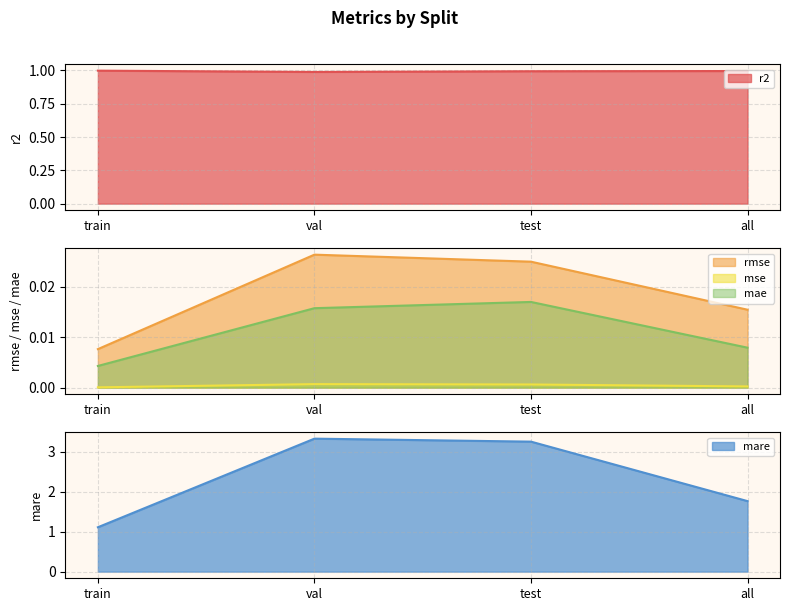

What are all the series names shown in the legend?

r2, rmse, mse, mare, mae